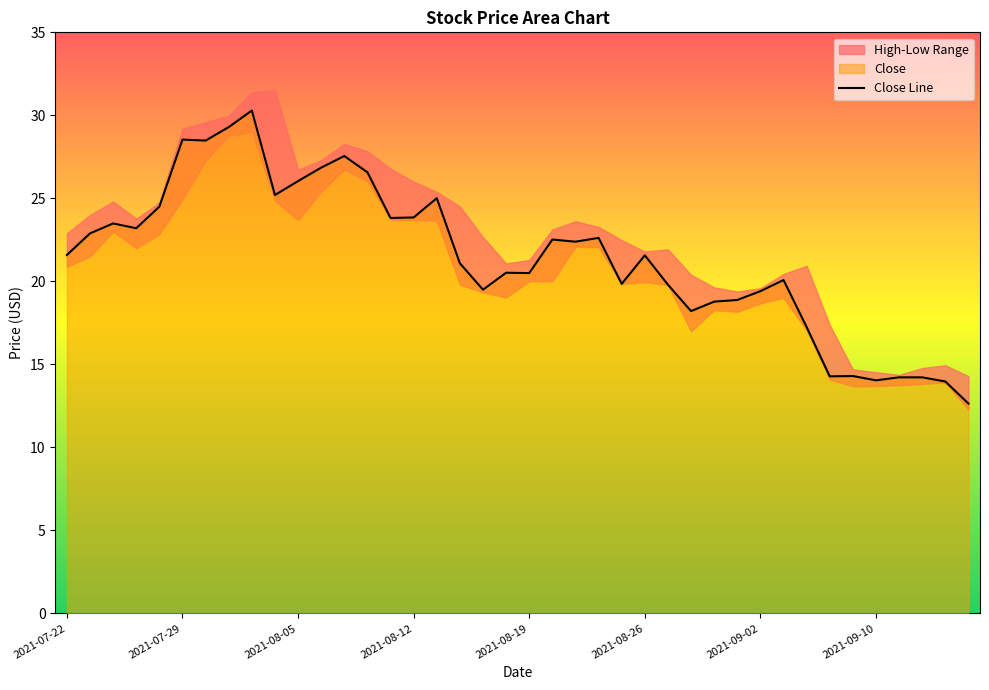

What is the label of the 33rd point from the left?

2021-09-07